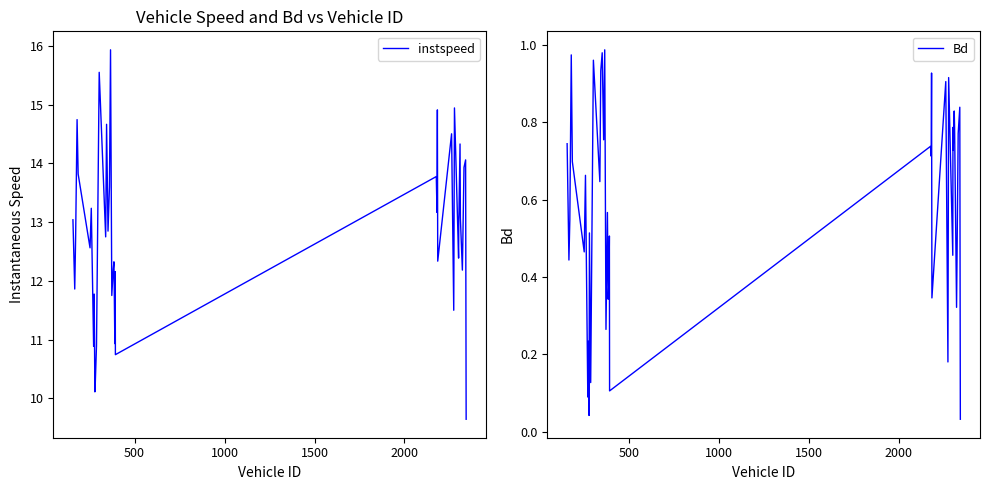

True or false: instspeed and Bd intersect in this chart.

False